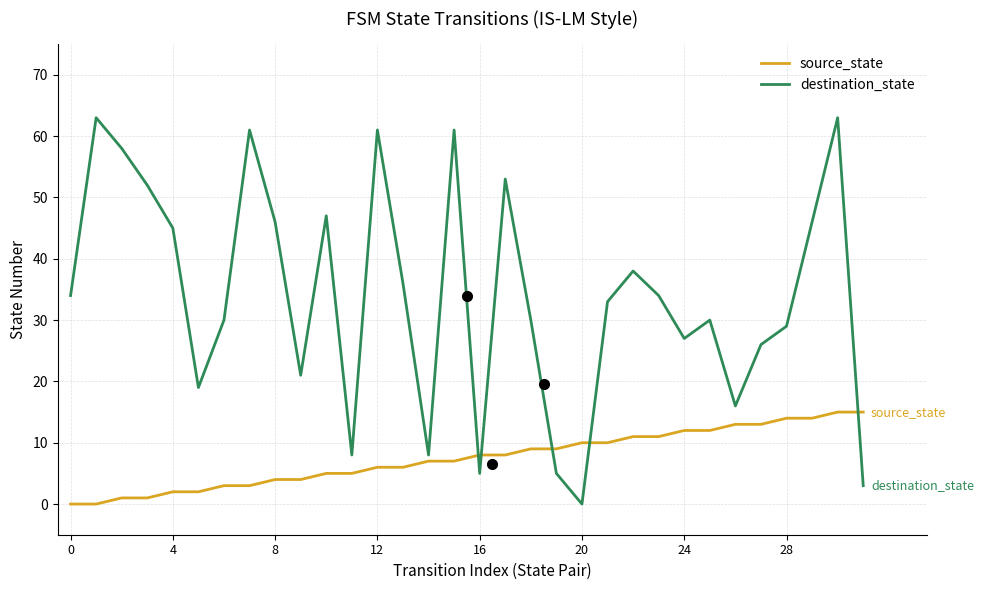

Which series ends up on top after the final intersection of destination_state and source_state?

source_state